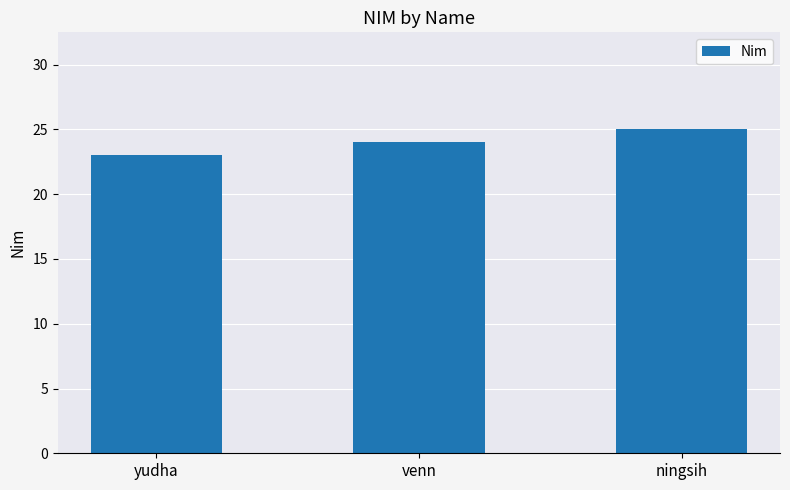

Reading right to left, what are all the values shown in this chart?

ningsih=25	venn=24	yudha=23